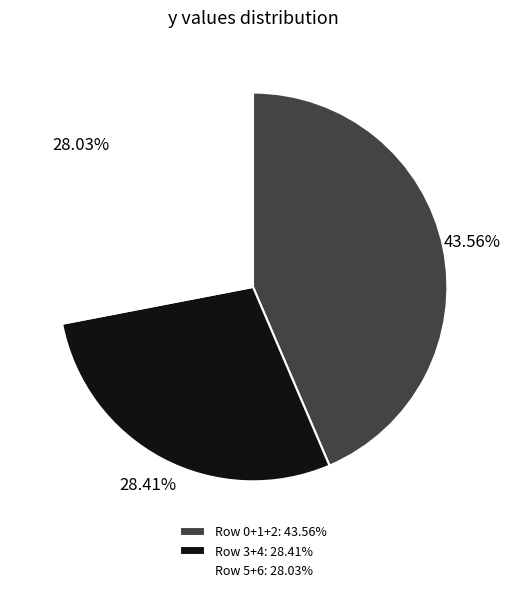

What is the largest slice in the pie chart?

Row 0+1+2: 43.56%